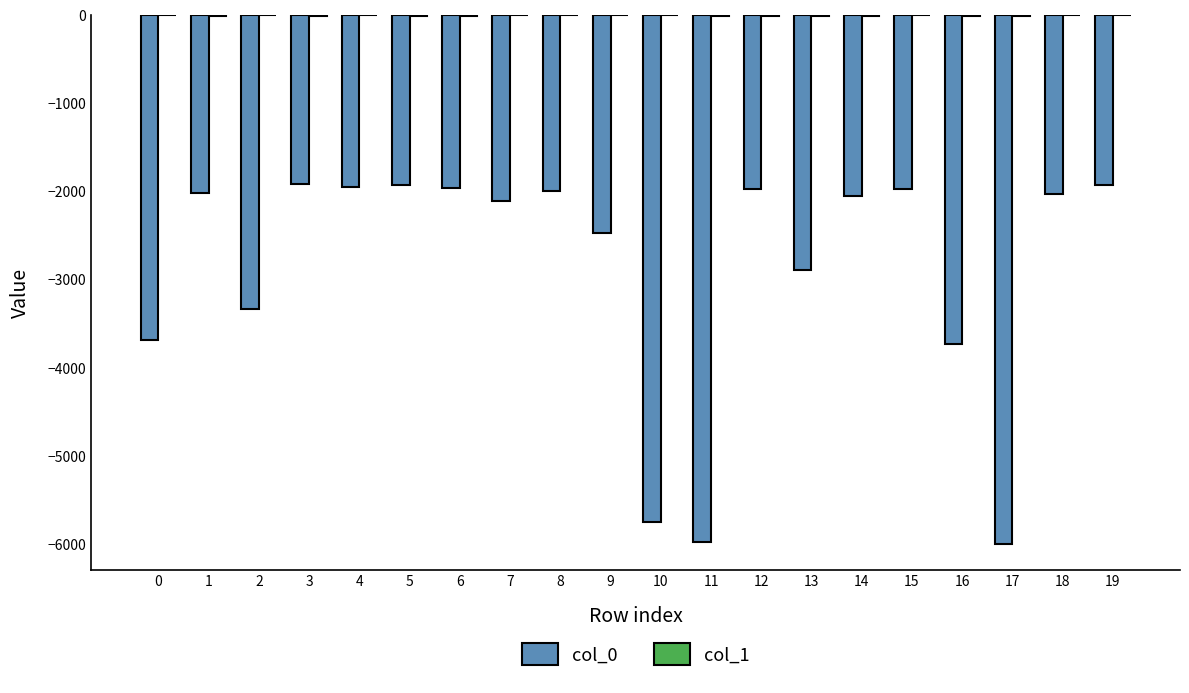

The value of col_0 at 15 is -1339. True or false?

False